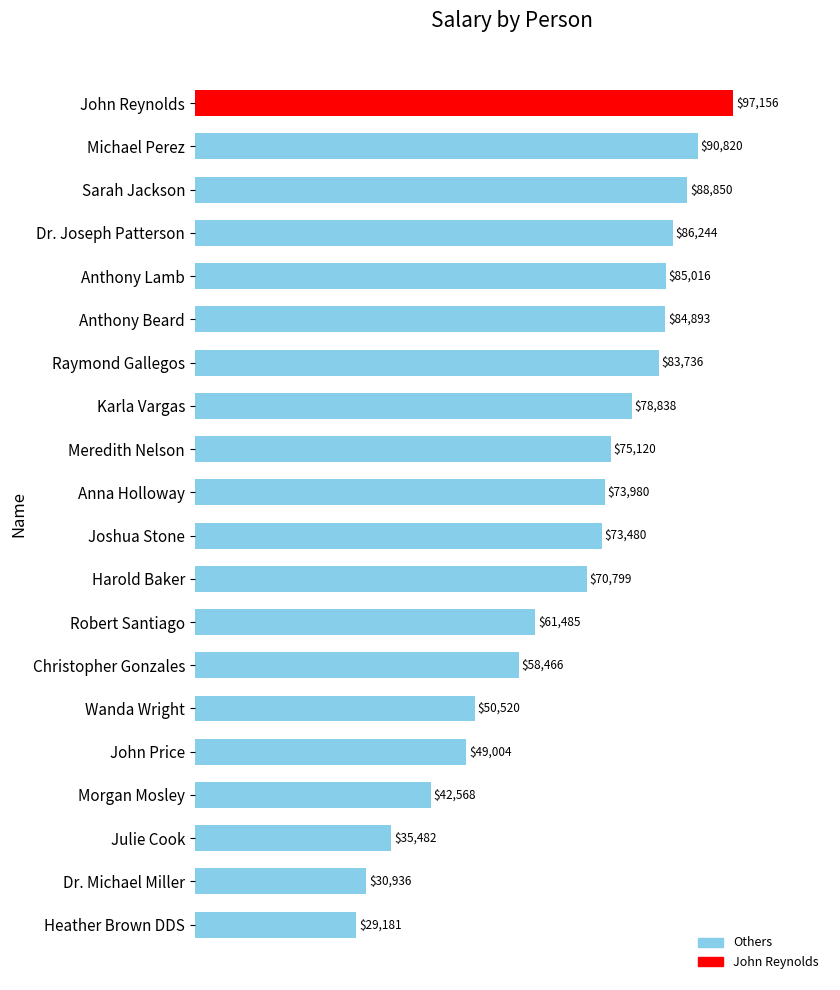

Rank the categories by value from lowest to highest.

Heather Brown DDS, Dr. Michael Miller, Julie Cook, Morgan Mosley, John Price, Wanda Wright, Christopher Gonzales, Robert Santiago, Harold Baker, Joshua Stone, Anna Holloway, Meredith Nelson, Karla Vargas, Raymond Gallegos, Anthony Beard, Anthony Lamb, Dr. Joseph Patterson, Sarah Jackson, Michael Perez, John Reynolds